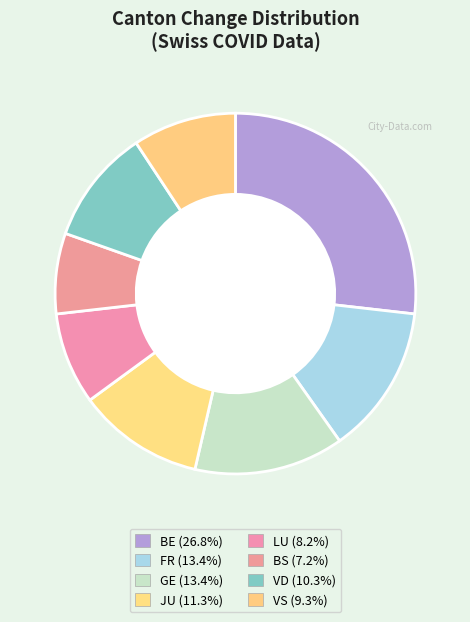

Count the number of slices in the pie.

8